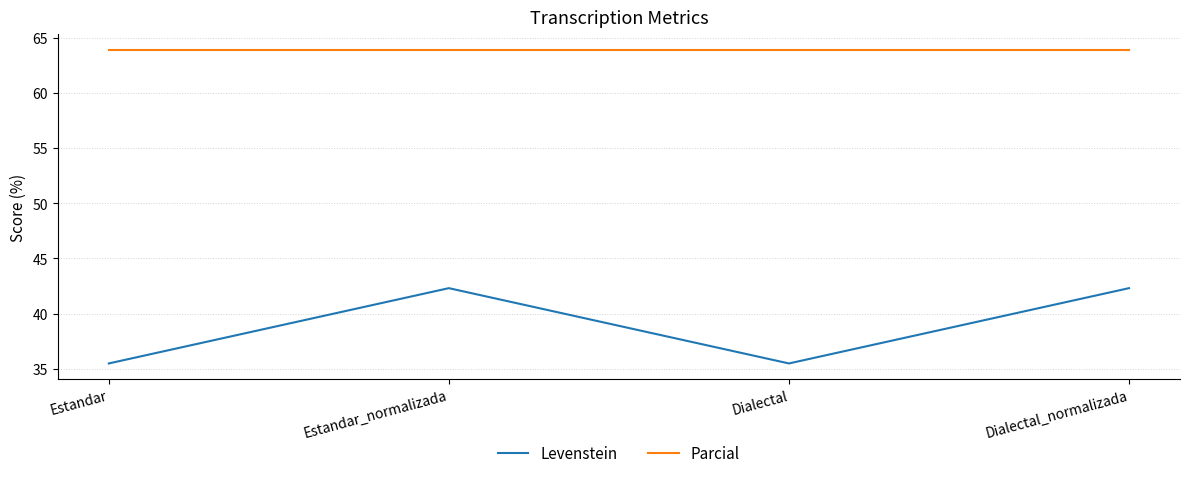

True or false: Levenstein and Parcial intersect in this chart.

False